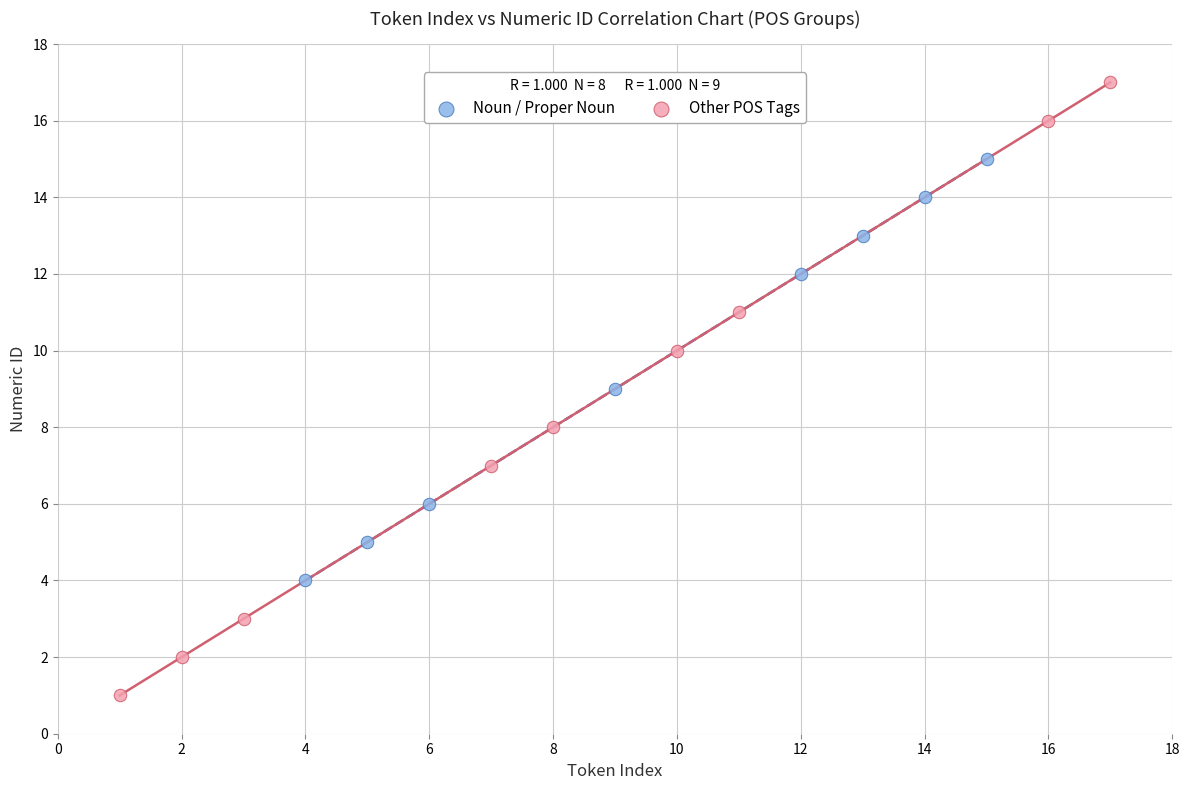

Which series has the largest Y range (max minus min)?

Other POS Tags